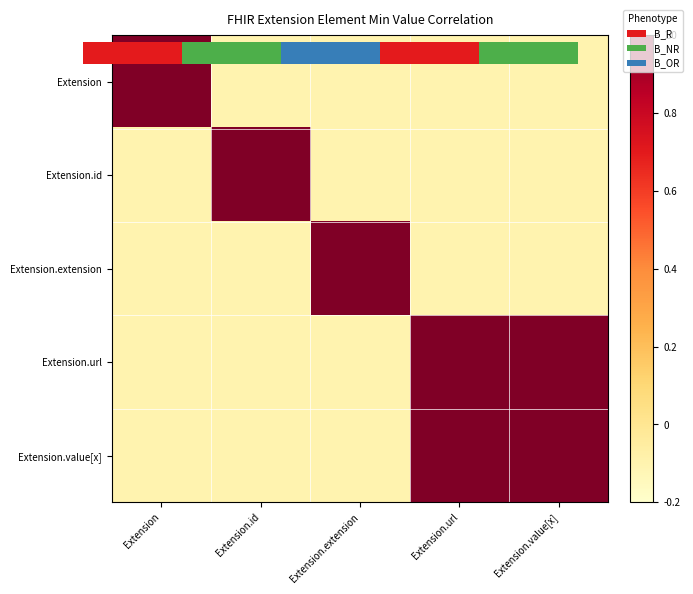

Which series has the largest total across all categories?

Extension.url